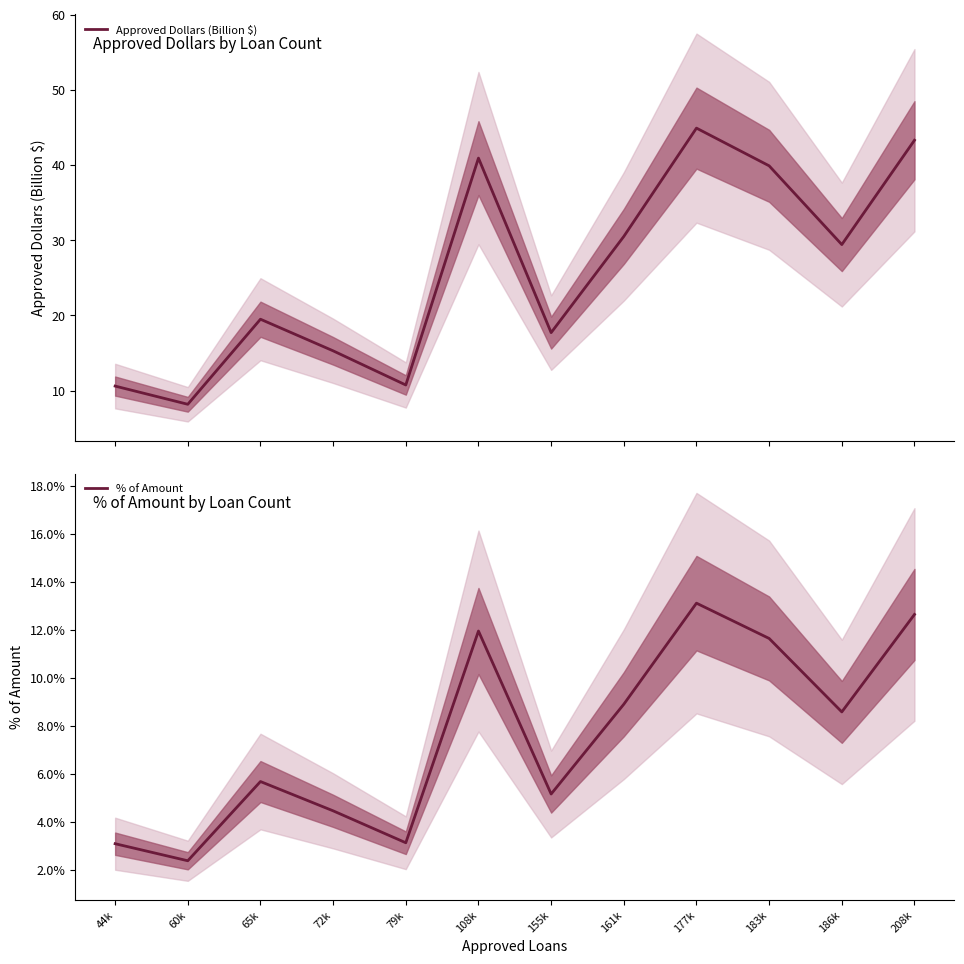

Reading left to right, list all the values displayed in this chart.

Approved Dollars (Billion $): 44k=10.6	60k=8.2	65k=19.5	72k=15.3	79k=10.7	108k=40.9	155k=17.7	161k=30.5	177k=44.9	183k=39.9	186k=29.4	208k=43.3
% of Amount: 44k=0.0	60k=0.0	65k=0.1	72k=0.0	79k=0.0	108k=0.1	155k=0.1	161k=0.1	177k=0.1	183k=0.1	186k=0.1	208k=0.1